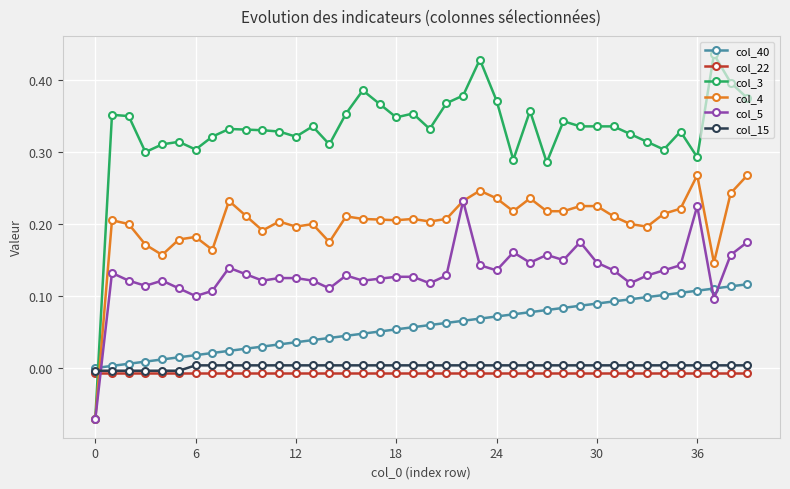

Which series has the largest range (max minus min)?

col_3